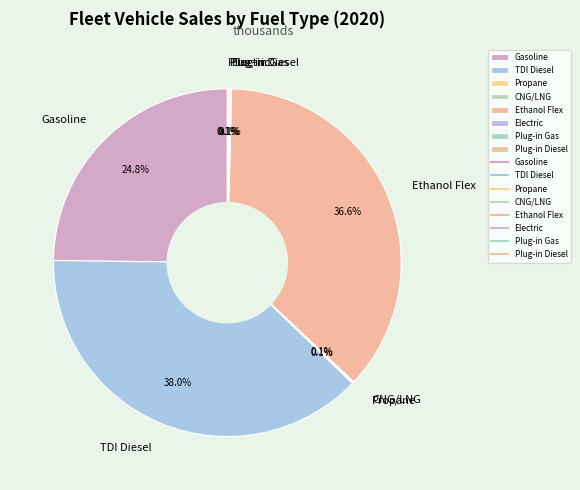

How much of the chart is everything except Ethanol Flex?

63.4%